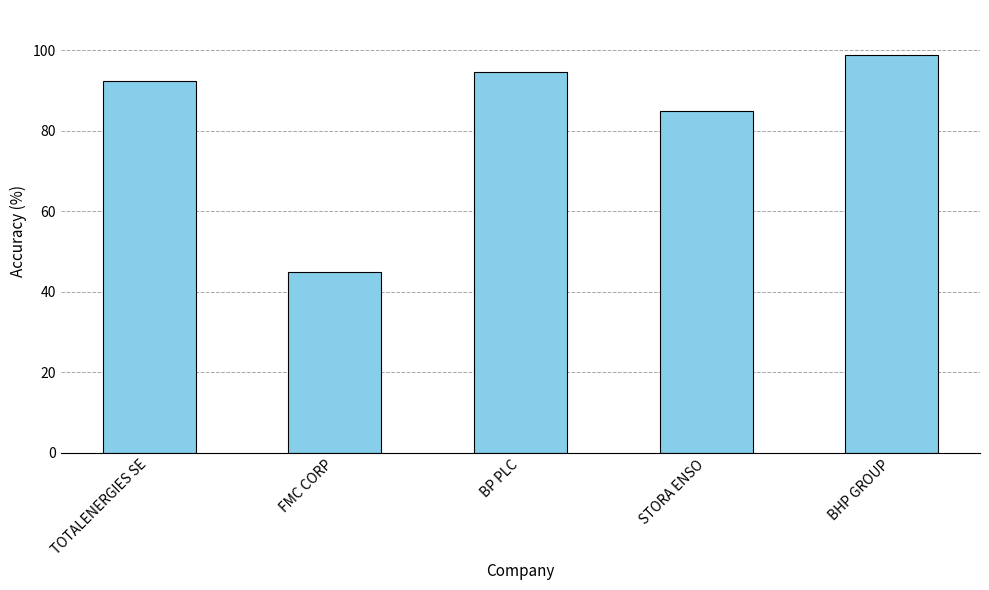

Which label corresponds to the smallest value in the chart?

FMC CORP